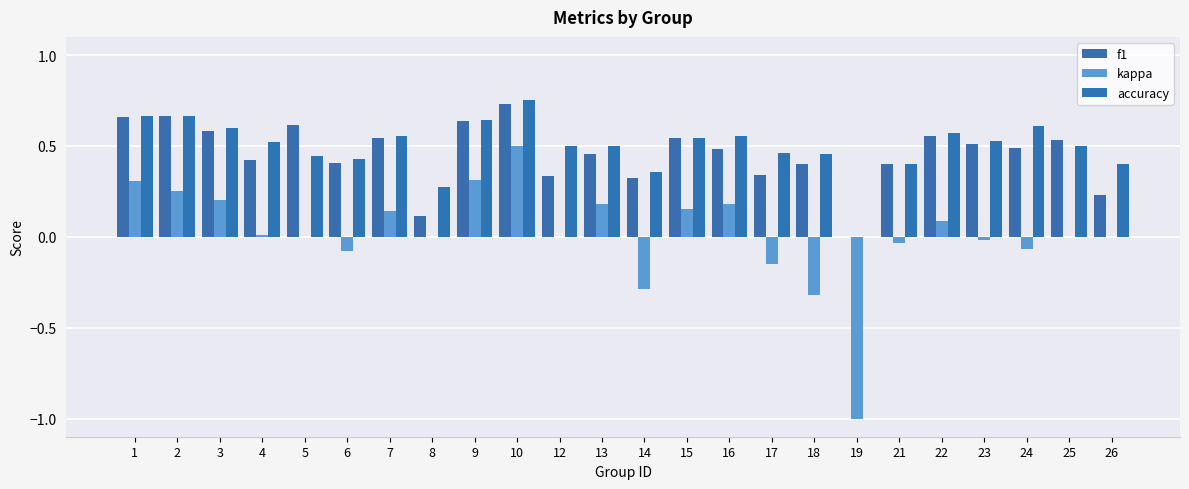

How many positive values does the accuracy series have?

23